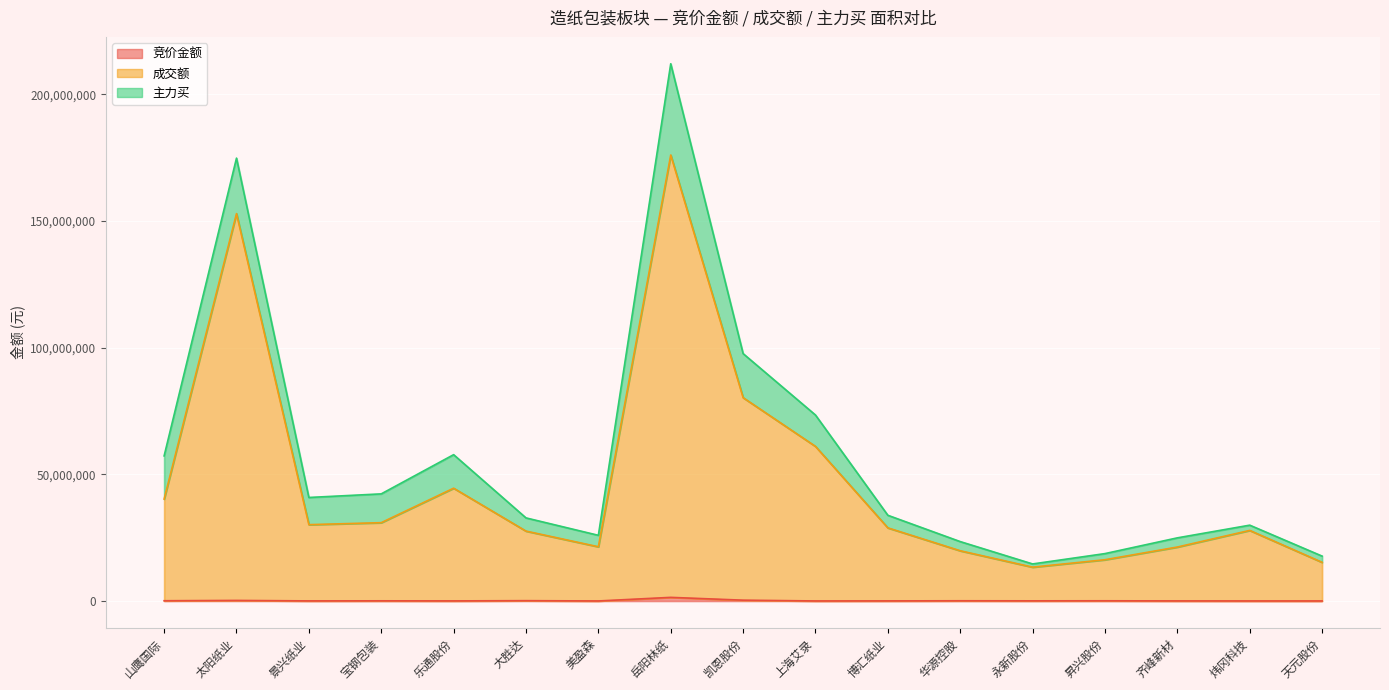

Does the chart display data point markers on the line(s)?

No